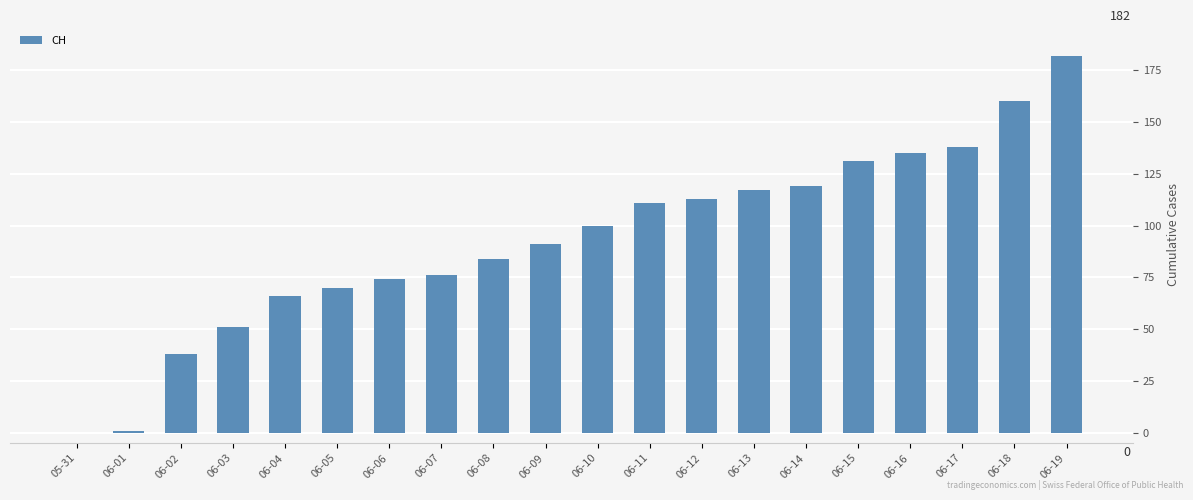

The value at 06-03 is 12. True or false?

False